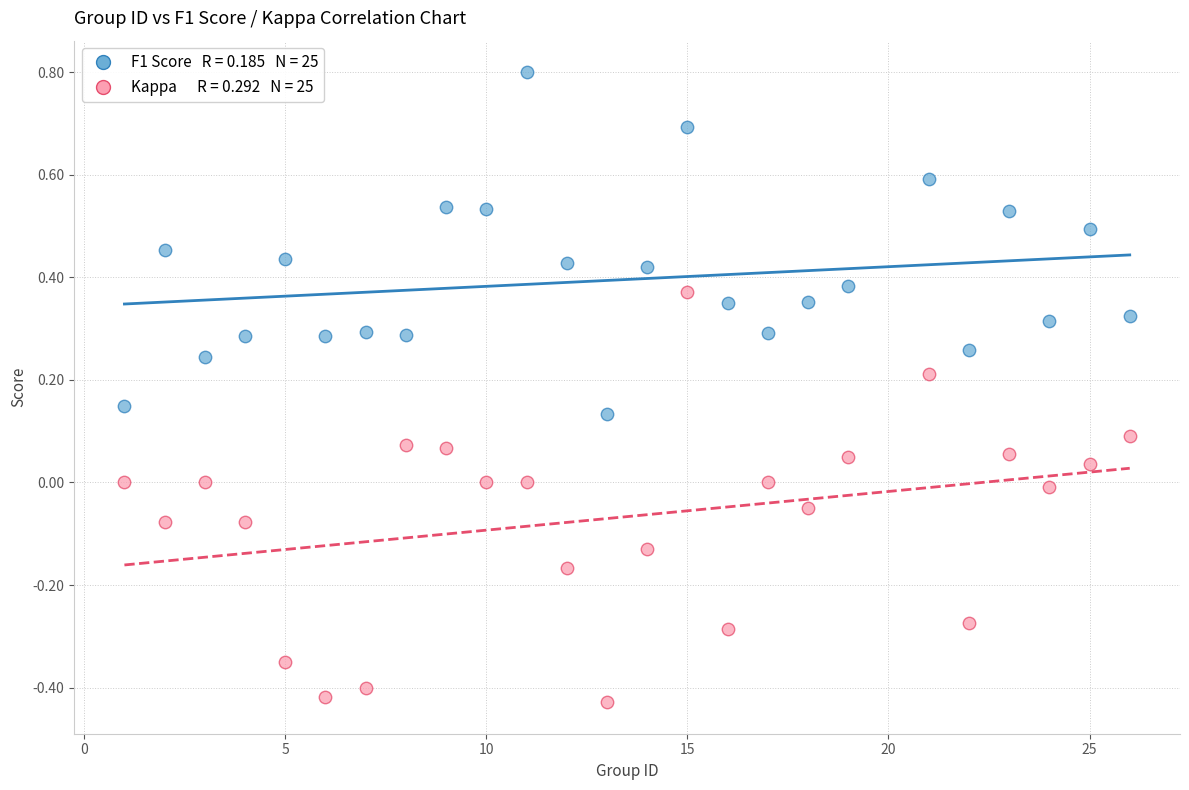

Across all data points, what is the range of X values (max minus min)?

25.0